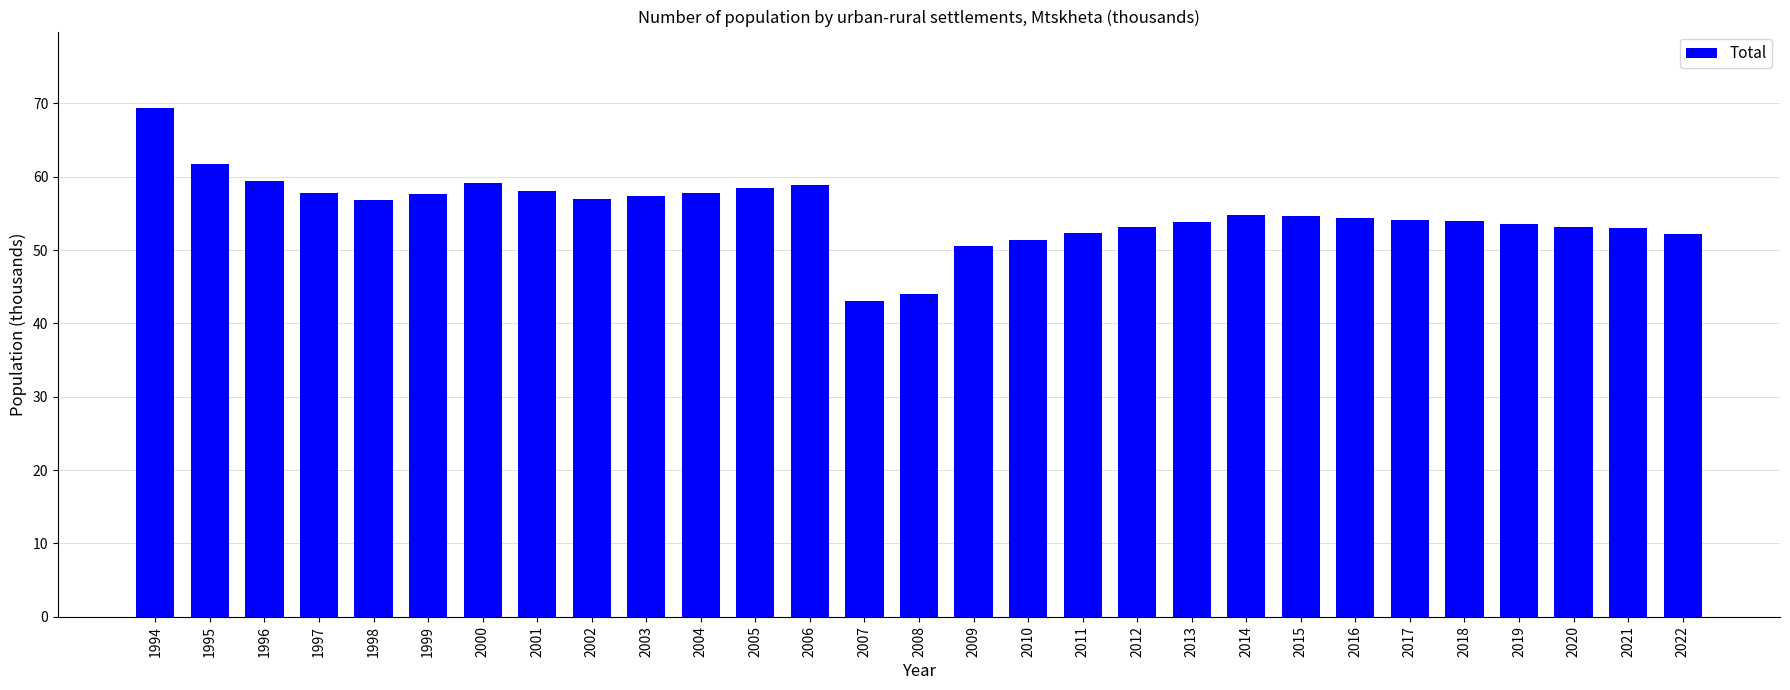

What is the maximum value shown in the chart?

69.4